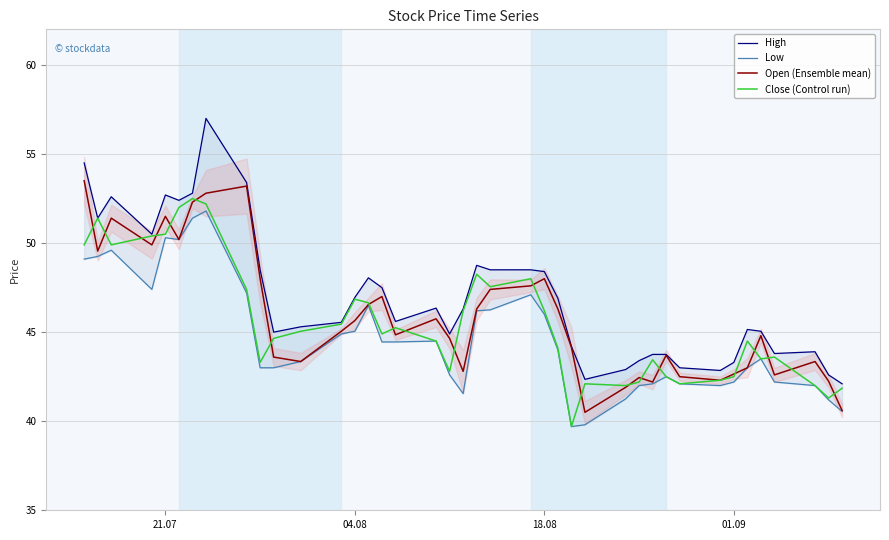

What is the highest value of the Close (Control run) series?

52.5